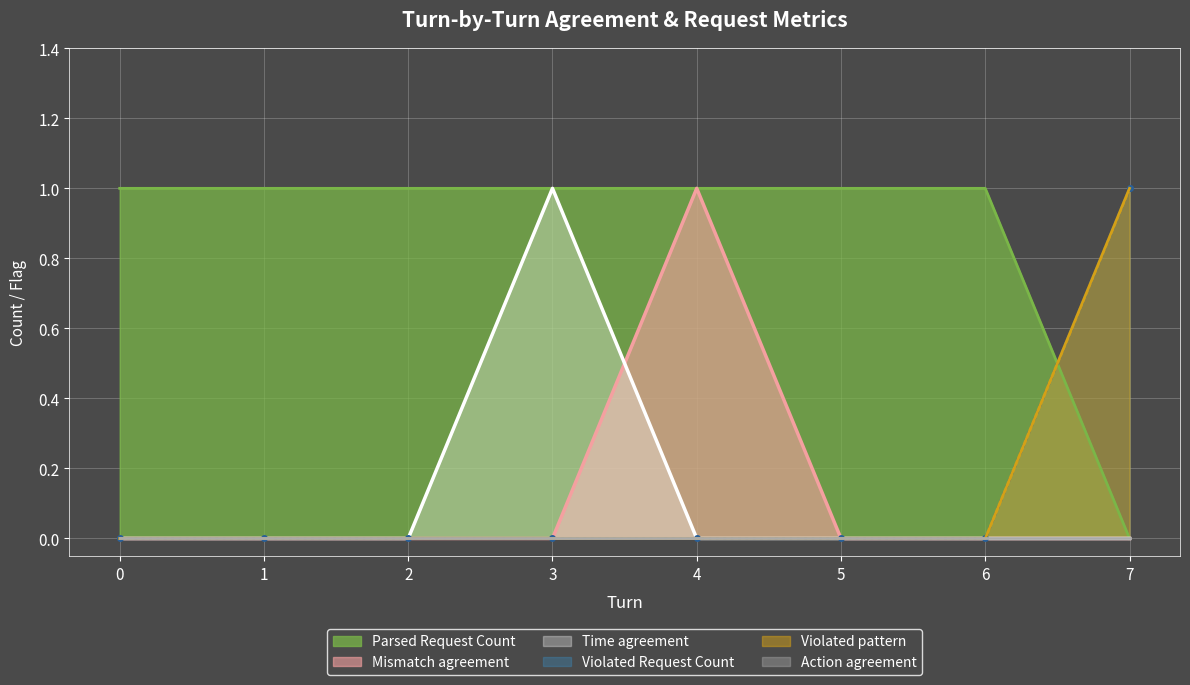

How many Mismatch agreement values are between 0 and 1?

8